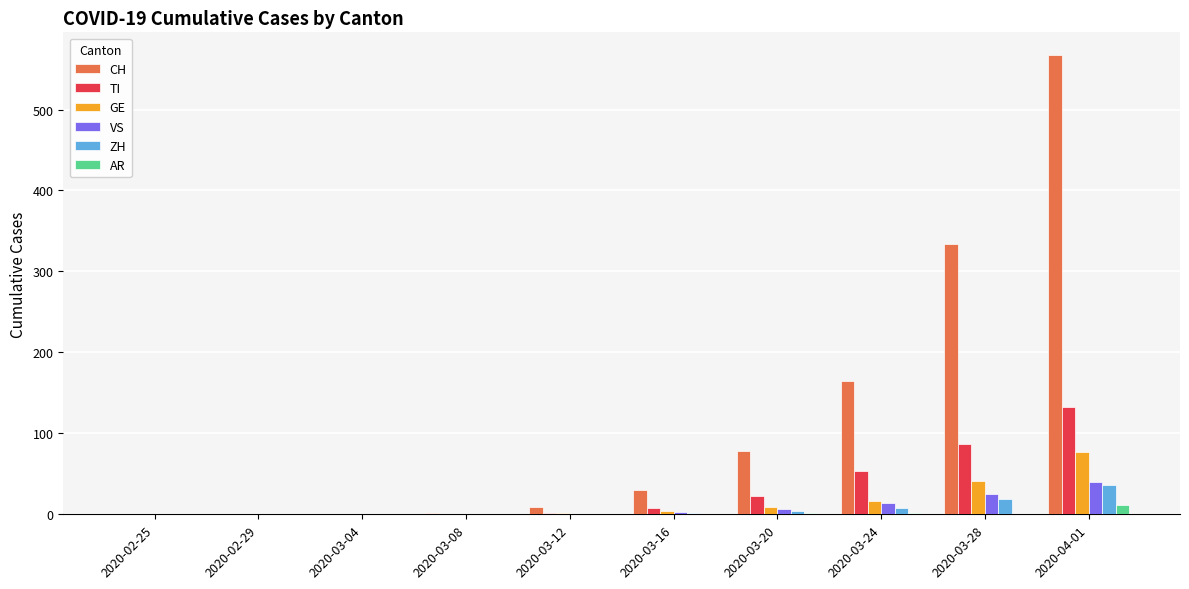

The AR series shows 0 at 2020-03-28. True or false?

True